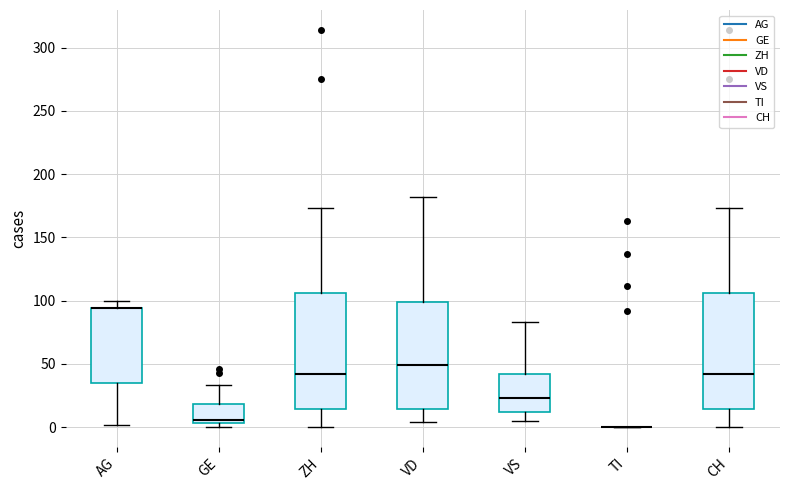

Reading left to right, read every box against the y-axis: the position of its median line, the range the box covers, and the ends of its whiskers. The values are not printed on the chart, so give them approximately, as read against the axis.

AG: median 95 (drawn on the box's upper edge), box 35 to 95, whiskers 0 to 100
GE: median 5 (just above the box's lower edge), box 5 to 20, whiskers 0 to 35
ZH: median 40, box 15 to 105, whiskers 0 to 175
VD: median 50, box 15 to 100, whiskers 5 to 180
VS: median 25, box 10 to 40, whiskers 5 to 85
TI: box collapsed to a line at 0, whiskers 0 to 0
CH: median 40, box 15 to 105, whiskers 0 to 175